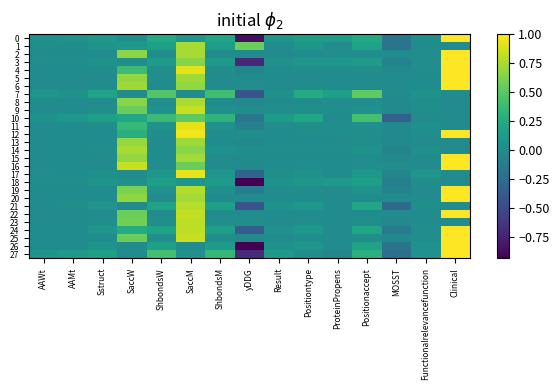

At MOSST, list the series in order from smallest to largest.

10, 21, 27, 26, 0, 1, 24, 18, 3, 19, 14, 17, 23, 12, 25, 11, 9, 4, 13, 8, 15, 6, 22, 7, 20, 5, 2, 16